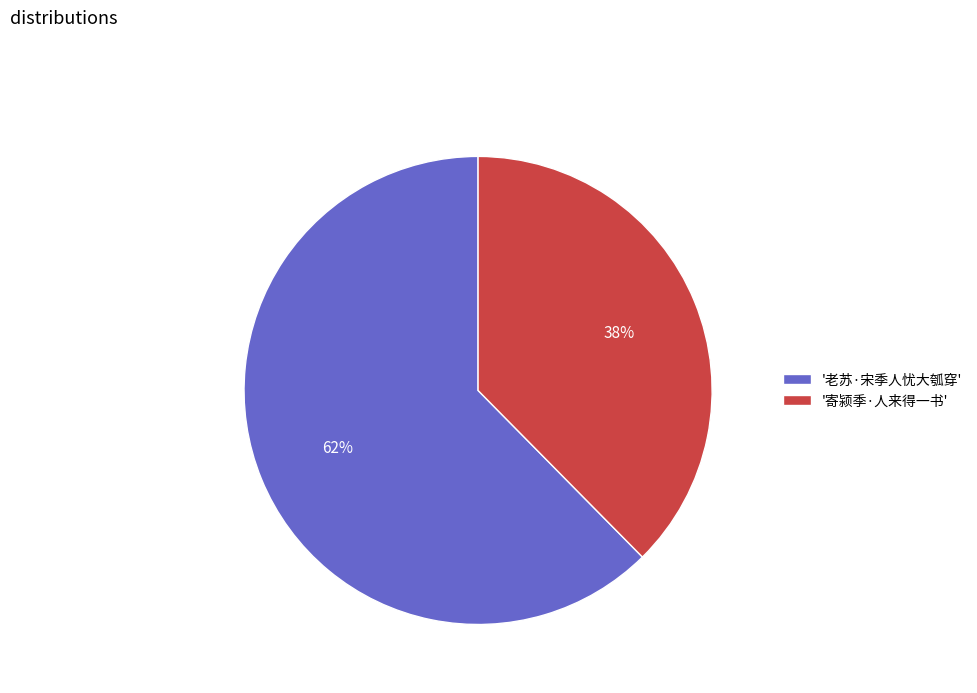

Does any single category account for the majority?

Yes